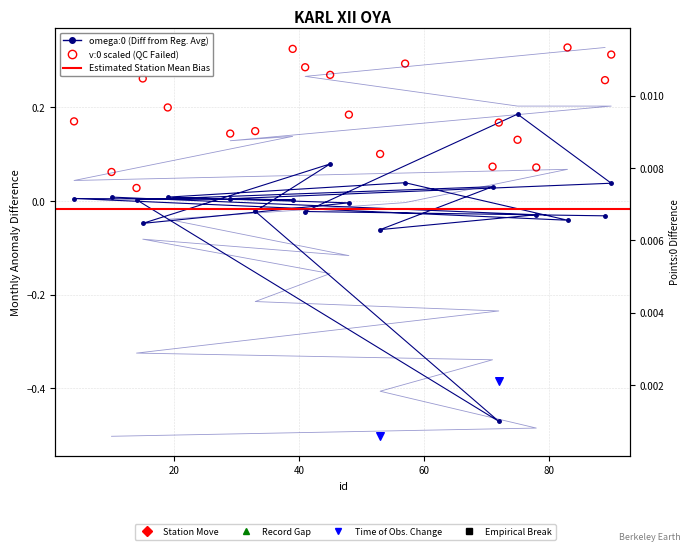

Which series contains the lowest Y value?

omega:0